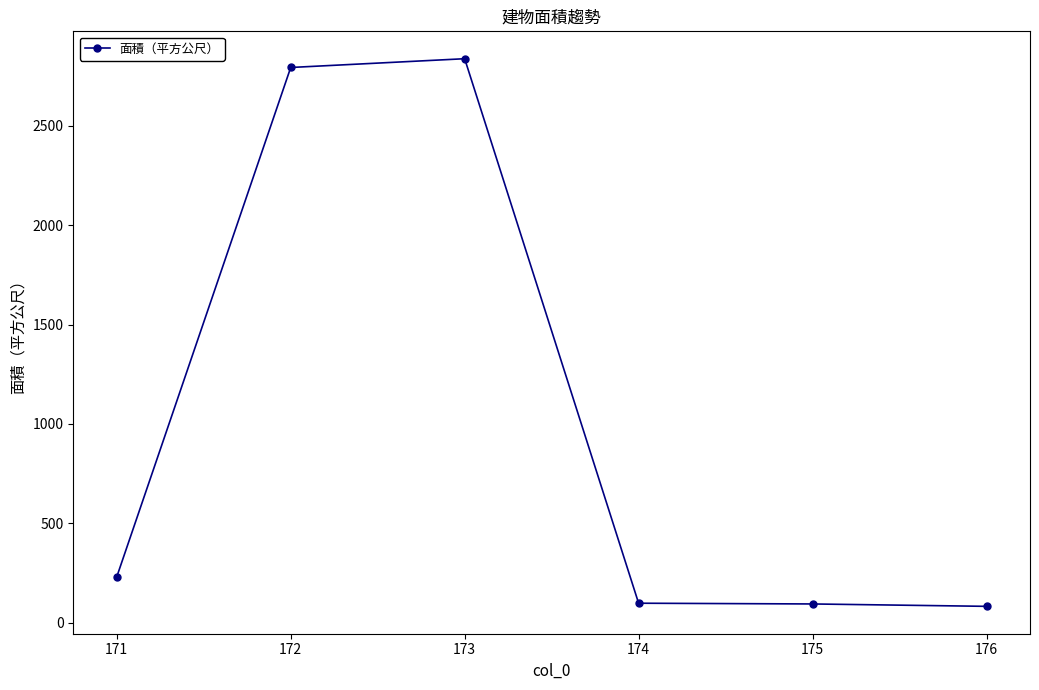

What is the sum of all values?

6137.4